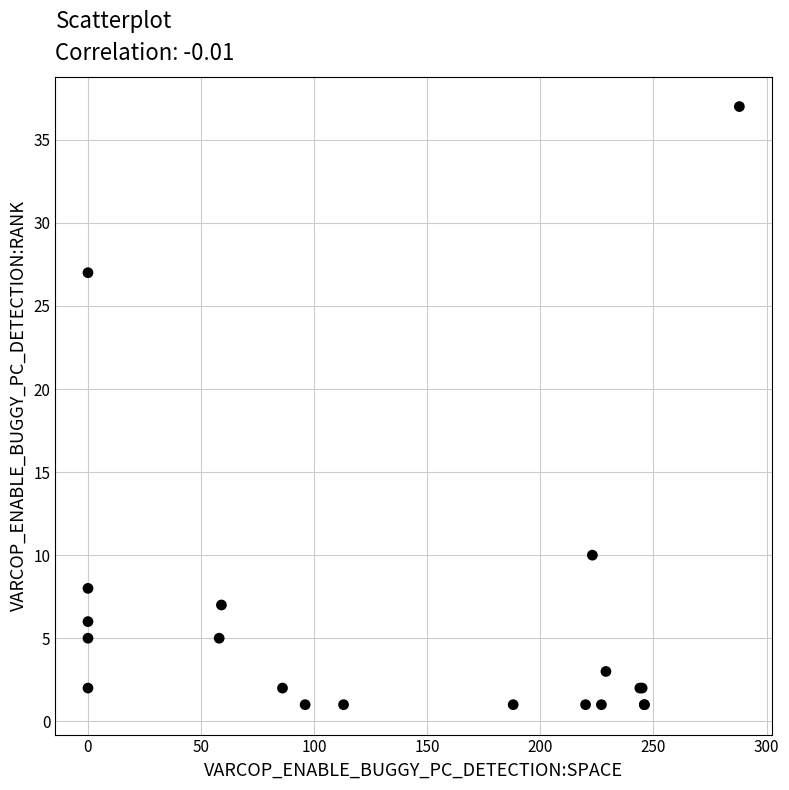

What Y value in the scatter plot is closest to 19?

27